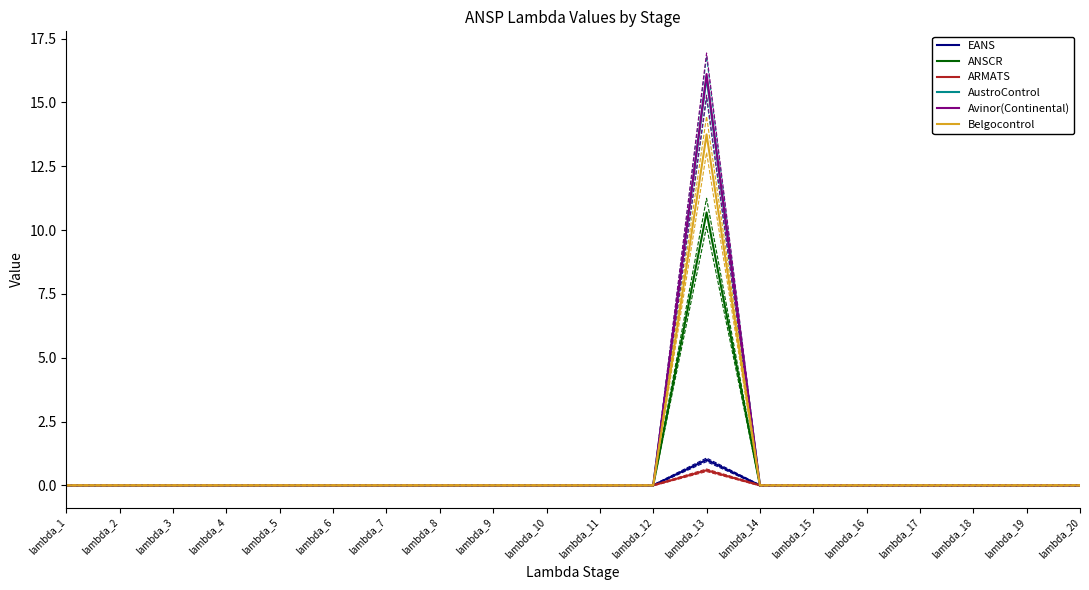

Does the chart display data point markers on the line(s)?

No